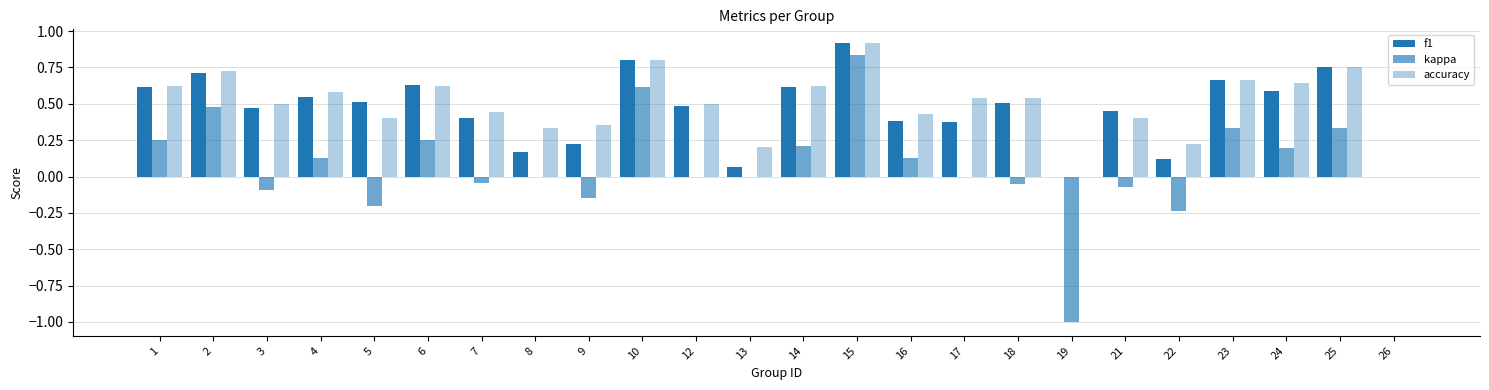

Rank the series by their maximum value, from lowest to highest.

kappa, f1, accuracy